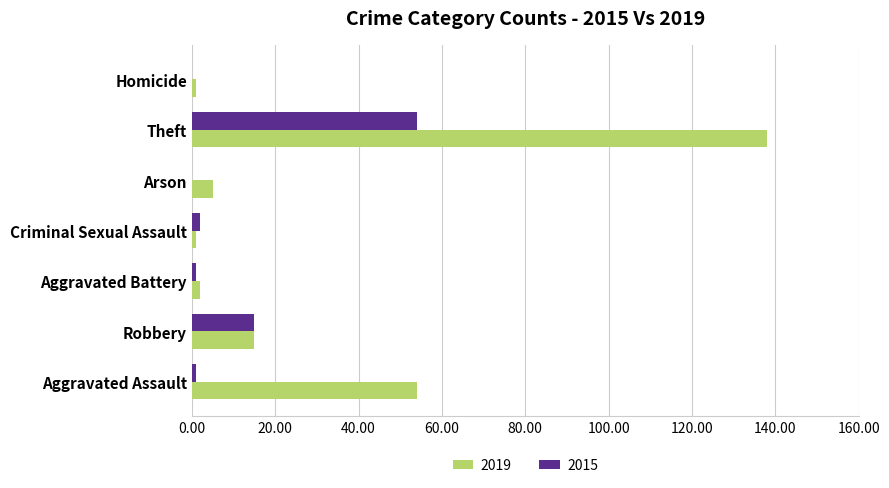

What is the difference between the 2019 values at Aggravated Battery and Theft?

136